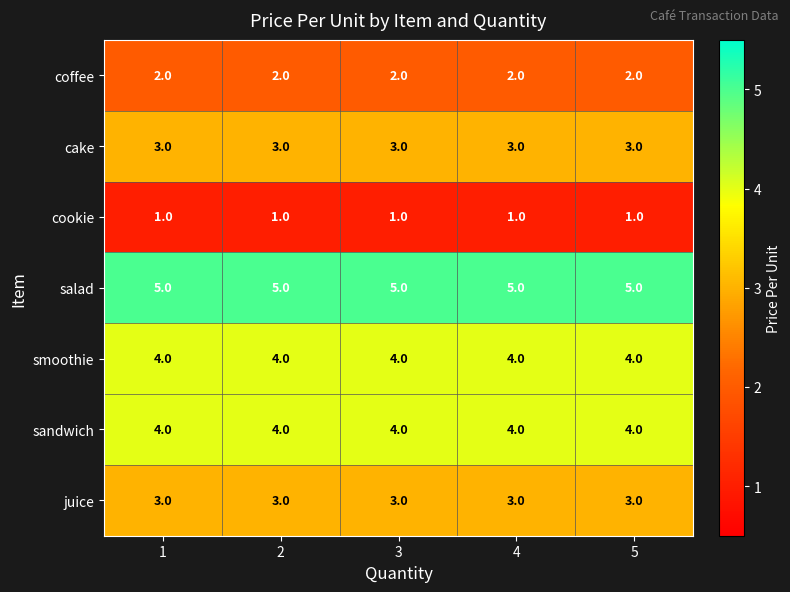

What is the highest value of the juice series?

3